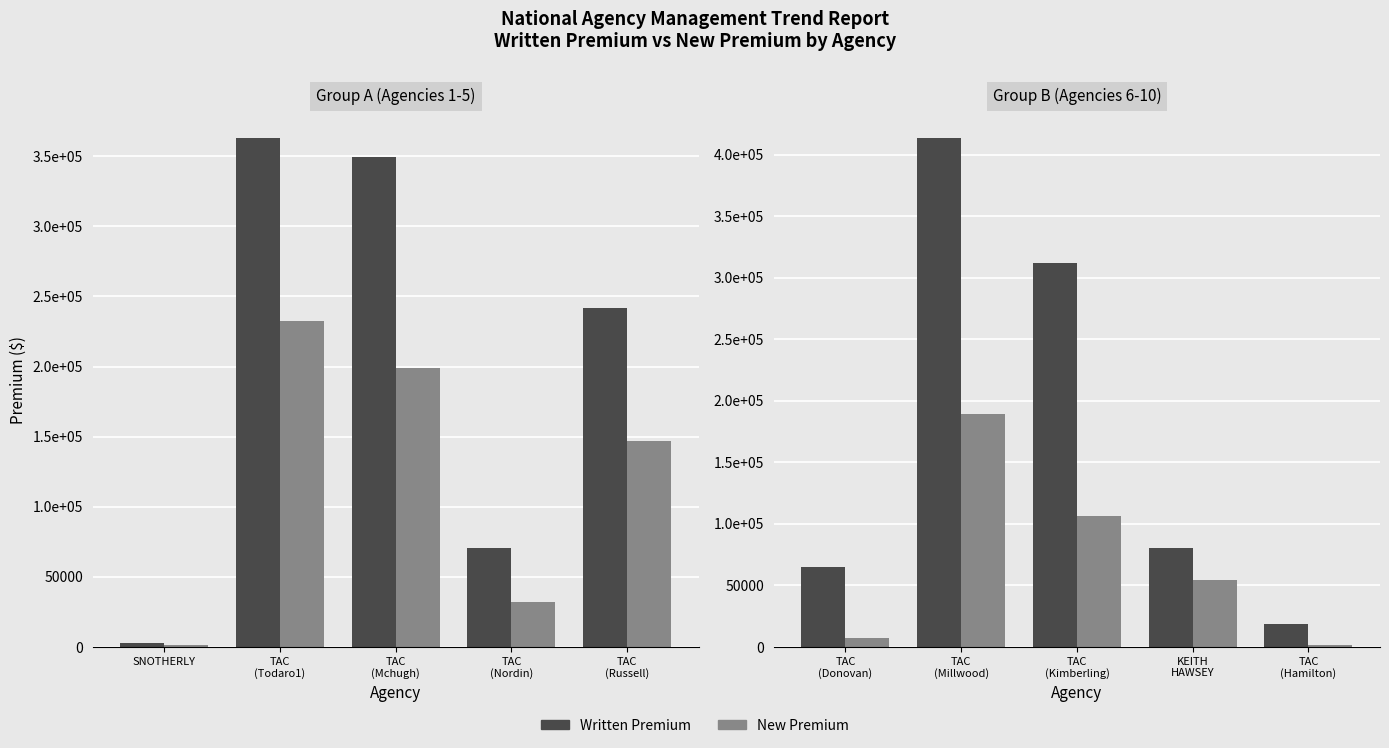

How many groups of bars are there?

5